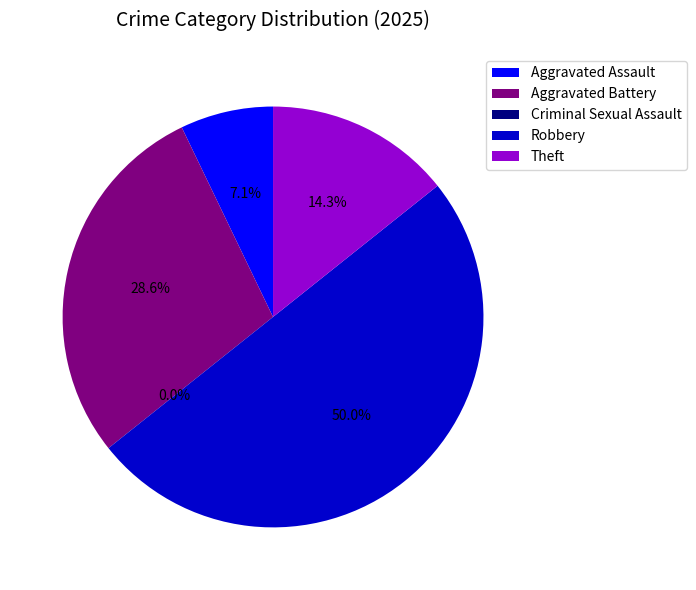

Combined, do Aggravated Assault and Aggravated Battery account for over 50%?

No